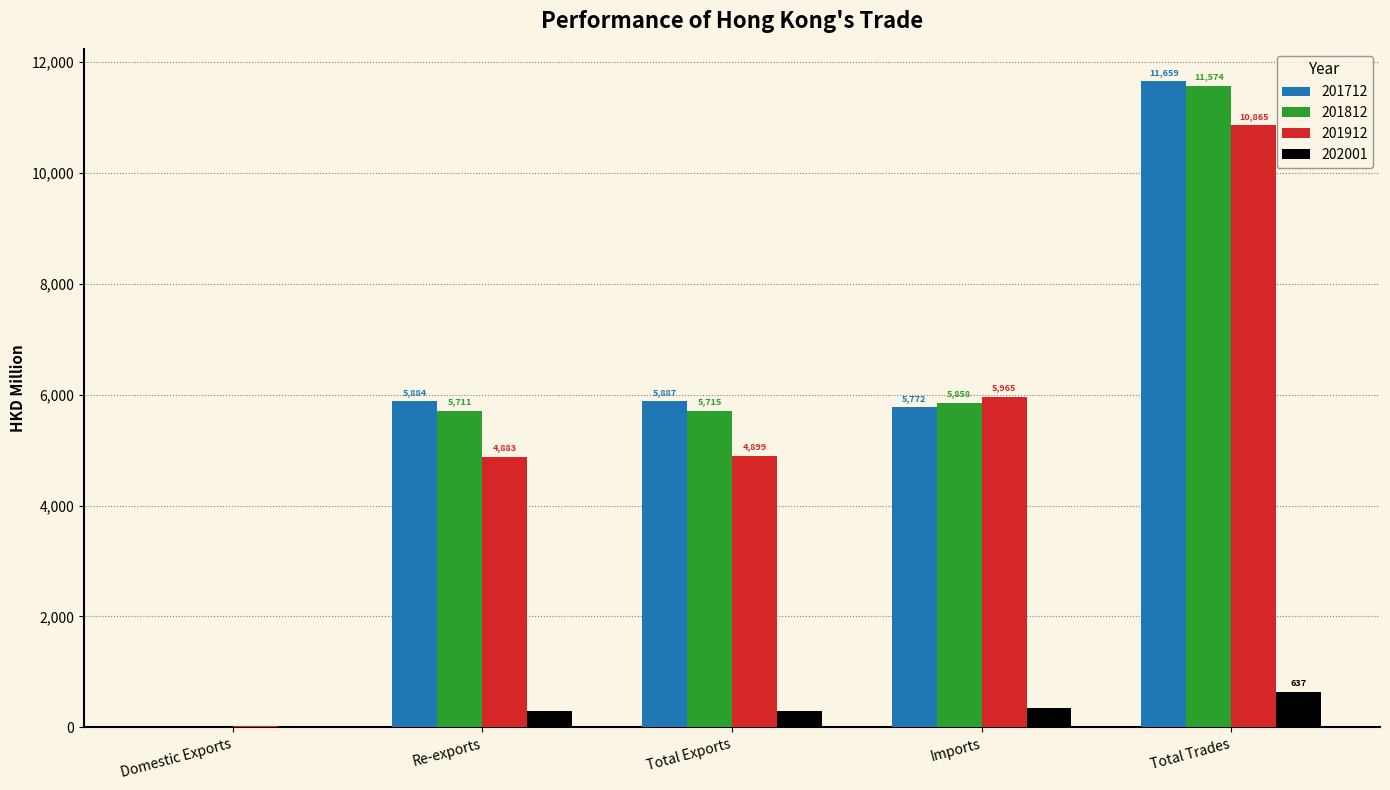

What is the sum of the 202001 values at Total Exports and Re-exports?

574.8